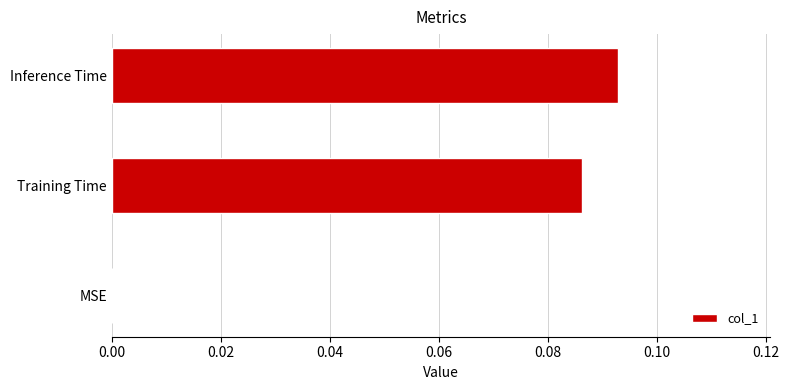

True or false: the data shows 0.0 at Inference Time.

False